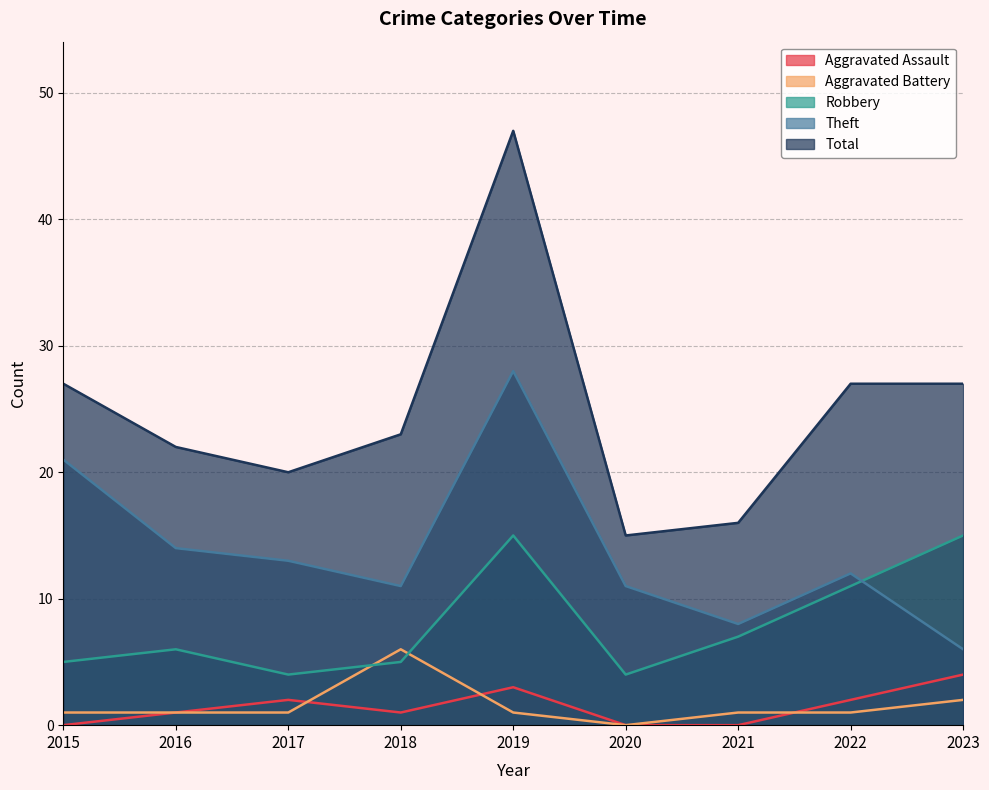

Rank the series at 2022 from highest to lowest value.

Total, Theft, Robbery, Aggravated Assault, Aggravated Battery